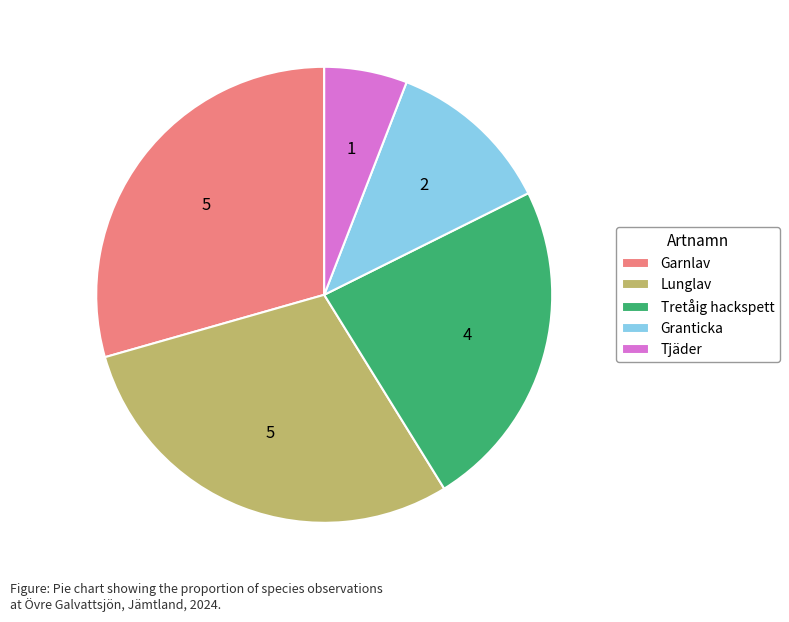

What is the smallest slice in the pie chart?

Tjäder